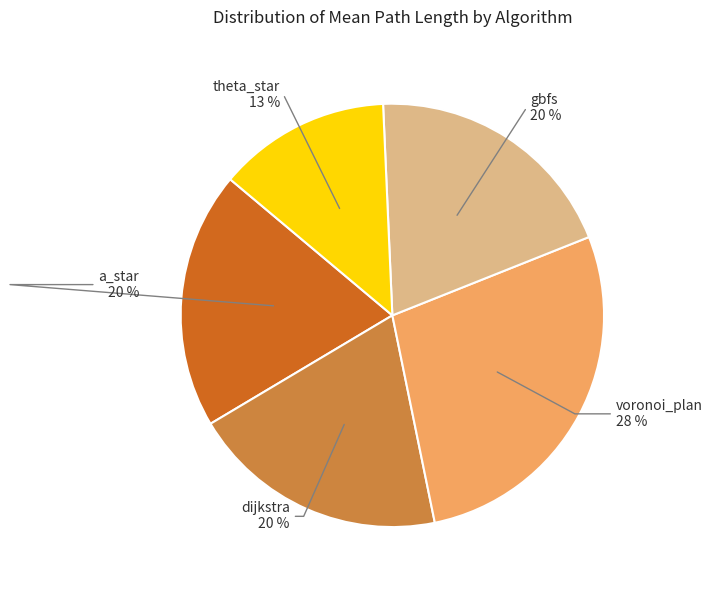

To the nearest percent, what is the average slice percentage?

20%